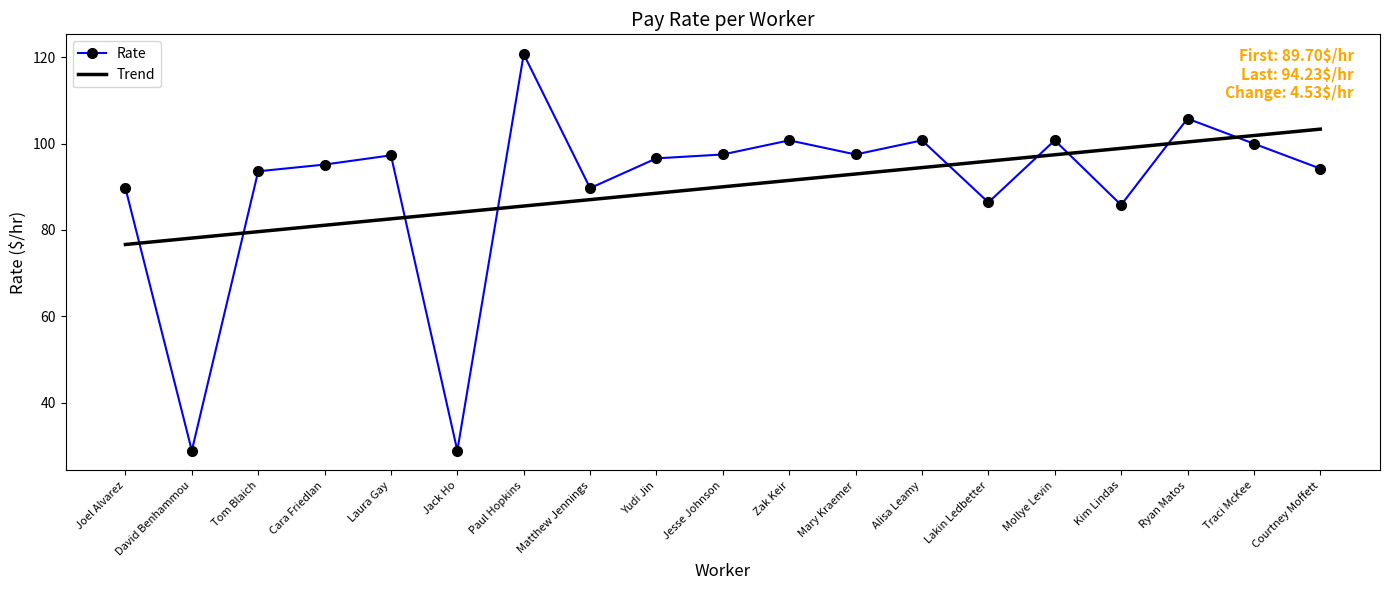

What position from the right is Ryan Matos?

3